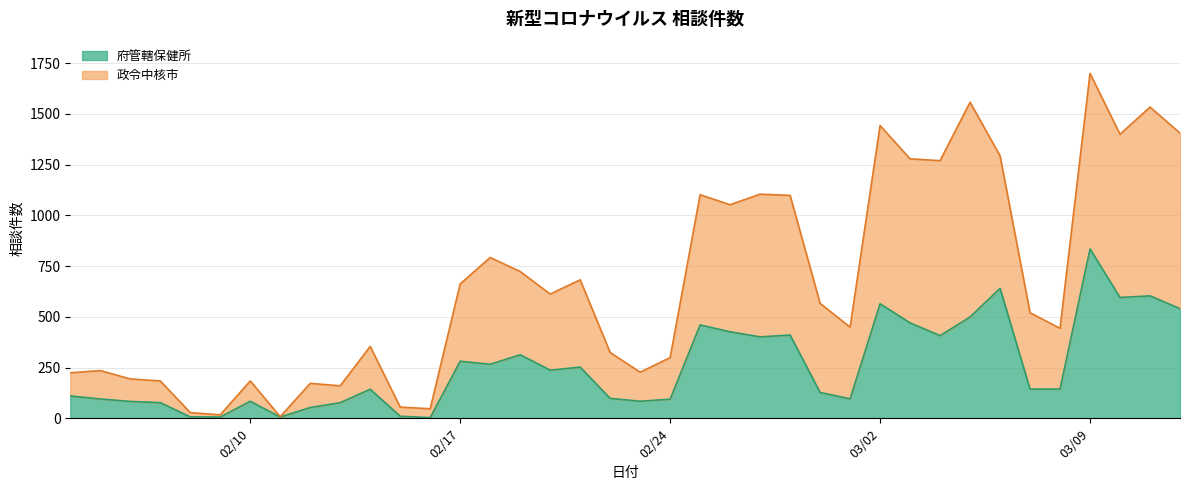

Where is the first local maximum for 政令中核市?

2020-02-05